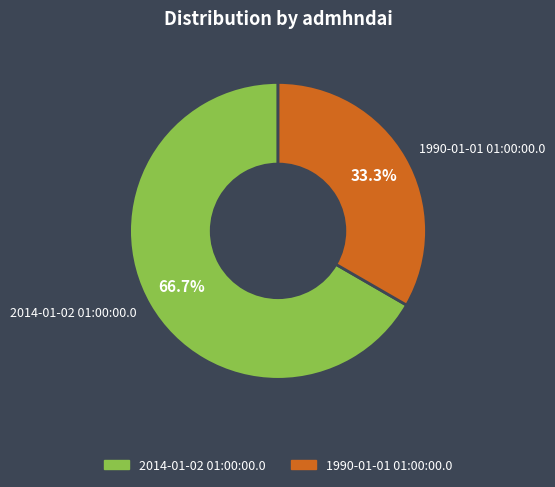

Rank the categories by value from highest to lowest.

2014-01-02 01:00:00.0, 1990-01-01 01:00:00.0